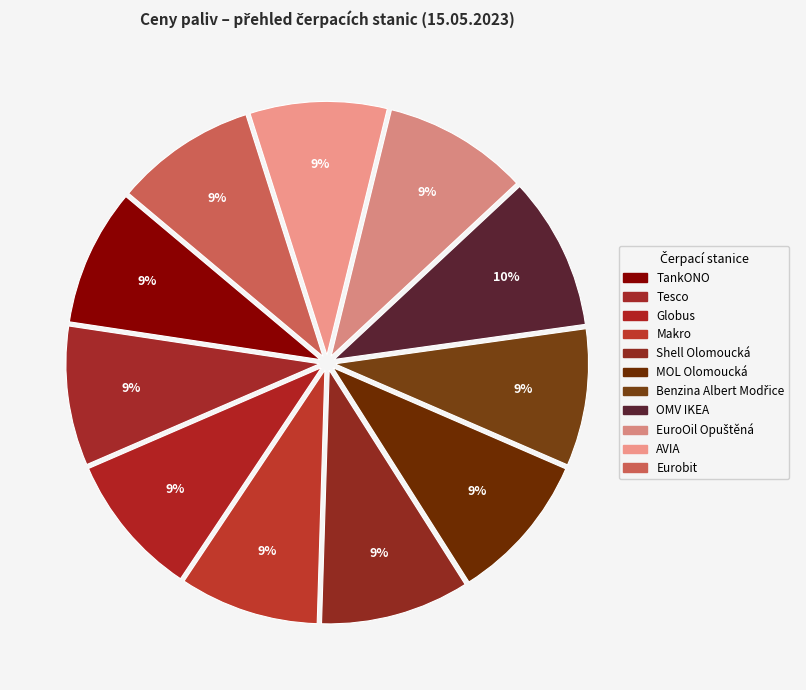

How many slices are in this pie chart?

11